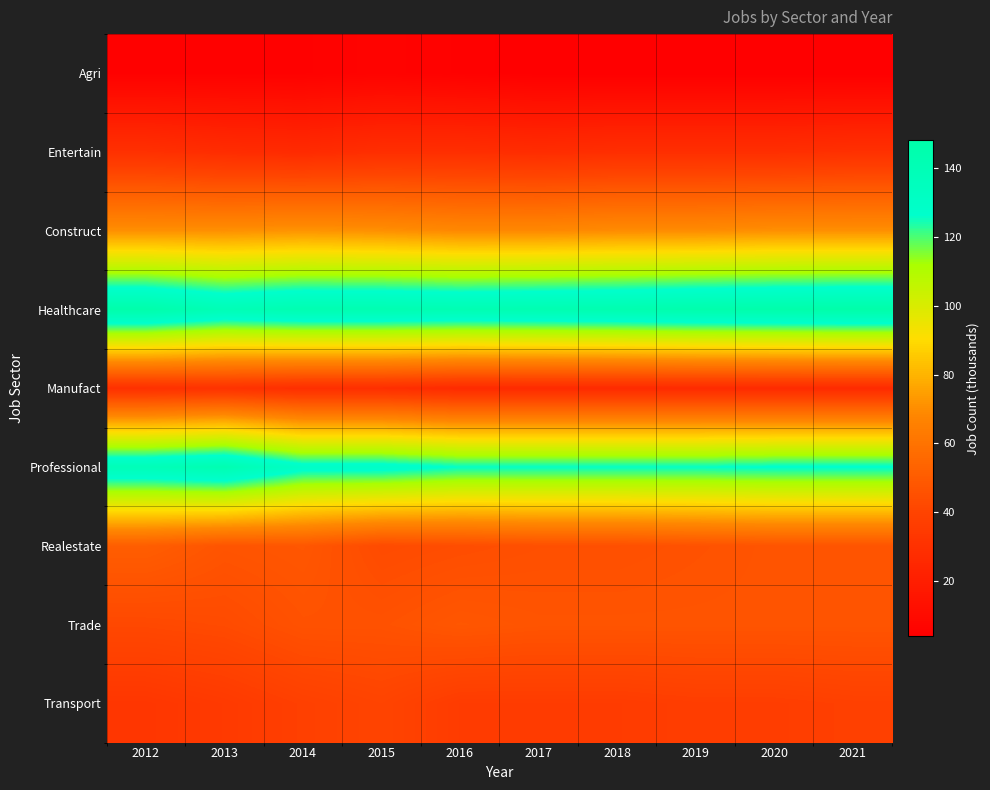

How many distinct data groups are displayed?

9